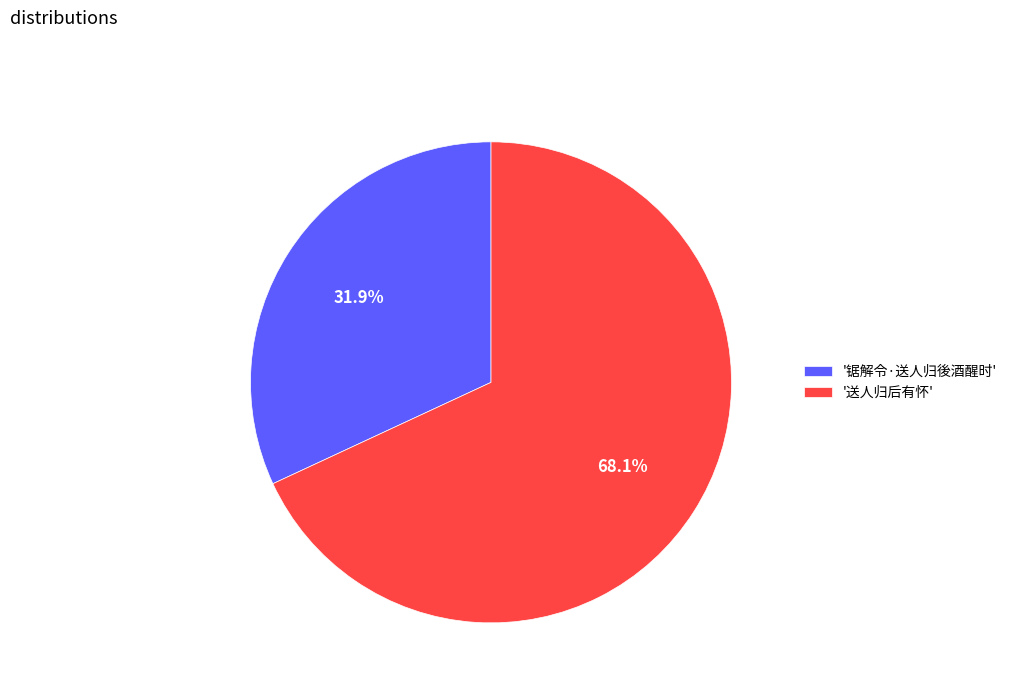

Rank the categories by value from highest to lowest.

'送人归后有怀', '锯解令·送人归後酒醒时'